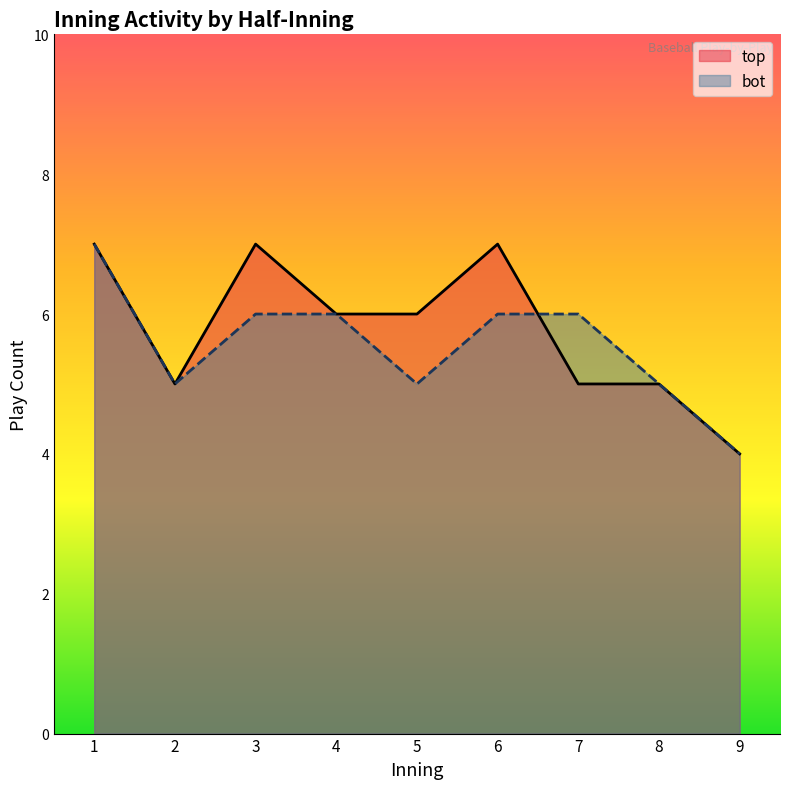

At 7, list the series in order from smallest to largest.

top, bot